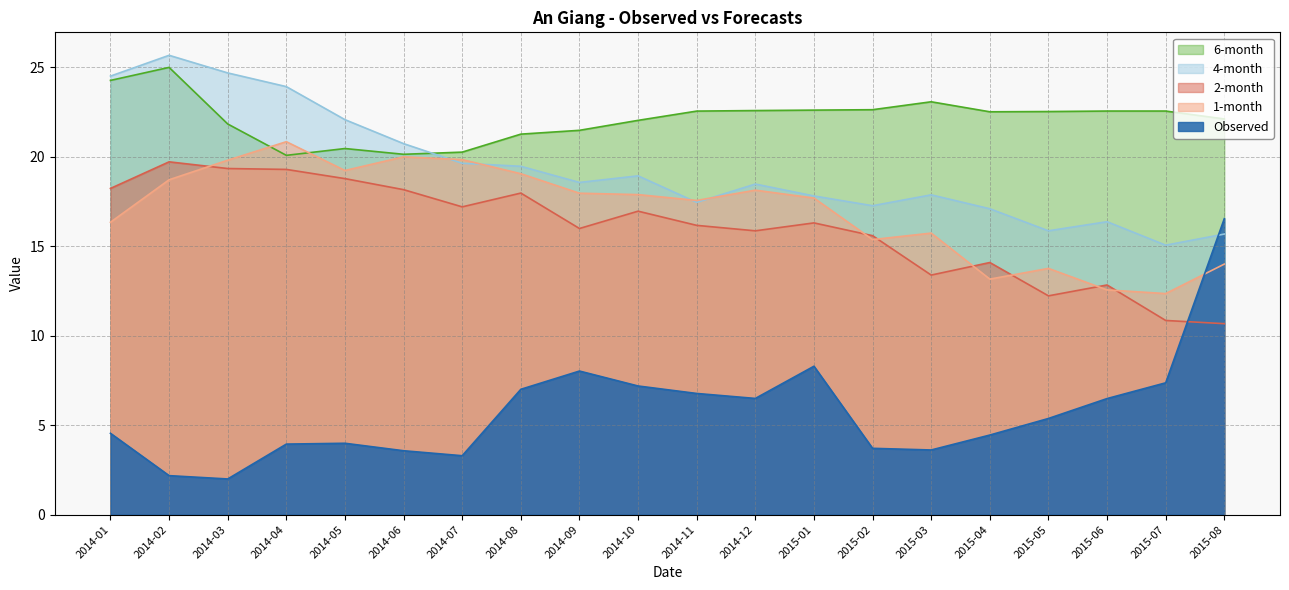

How many values in the Observed series are below 5?

10